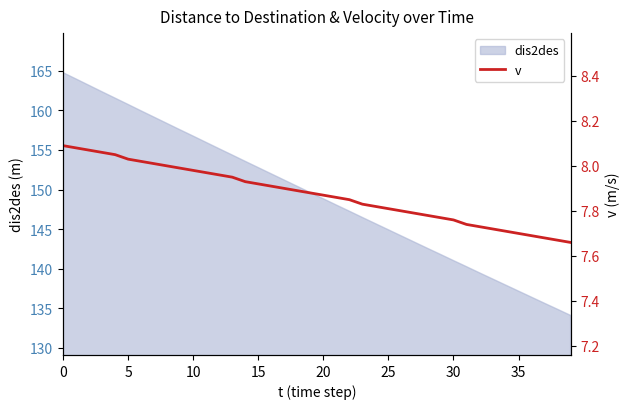

The dis2des series shows 141.0 at 30. True or false?

True